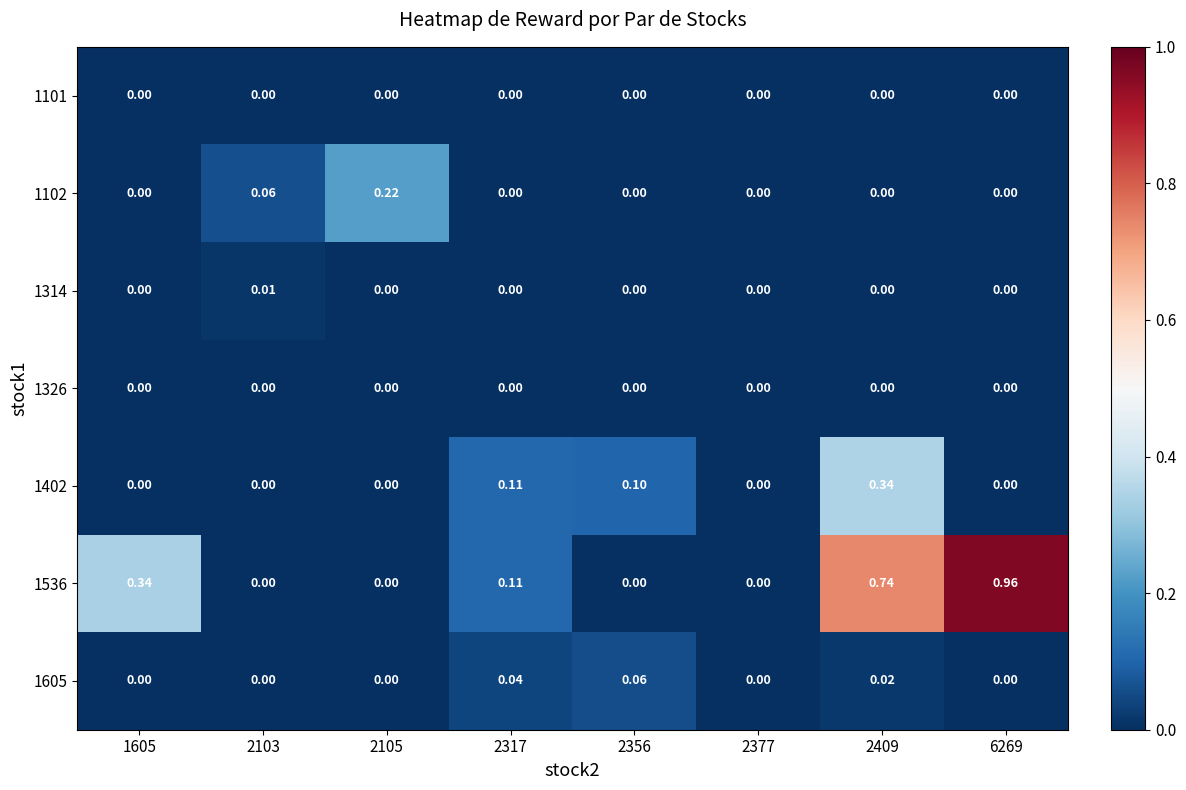

Is the value of 1536 at 2409 greater than the value of 1314 at 6269?

Yes